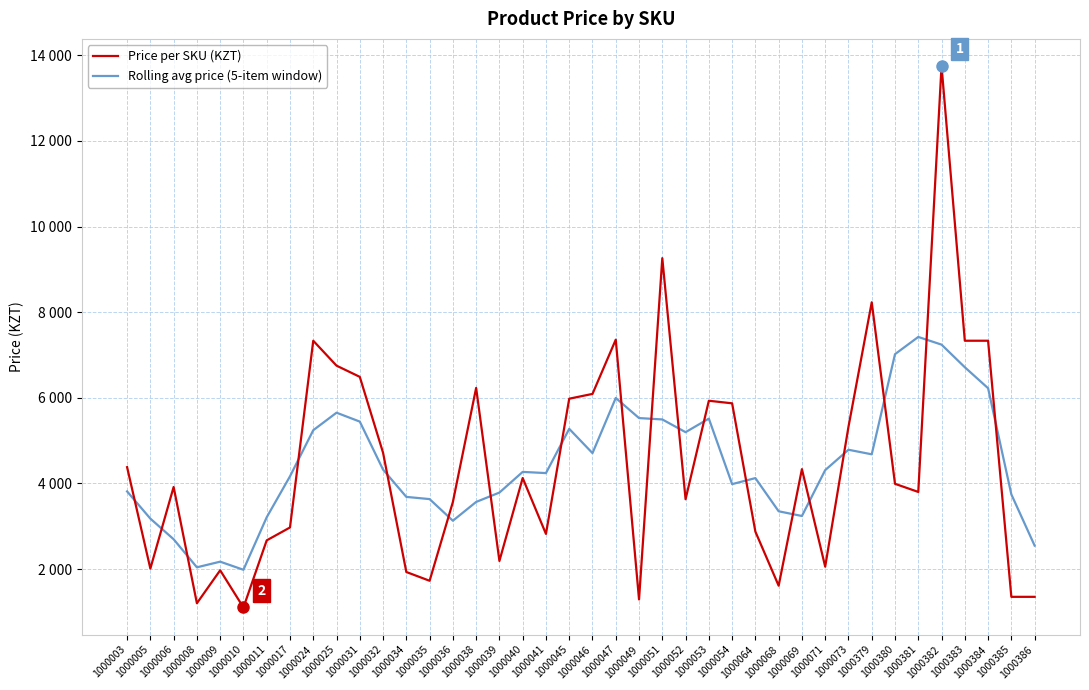

What are all the series names shown in the legend?

Price per SKU (KZT), Rolling avg price (5-item window)